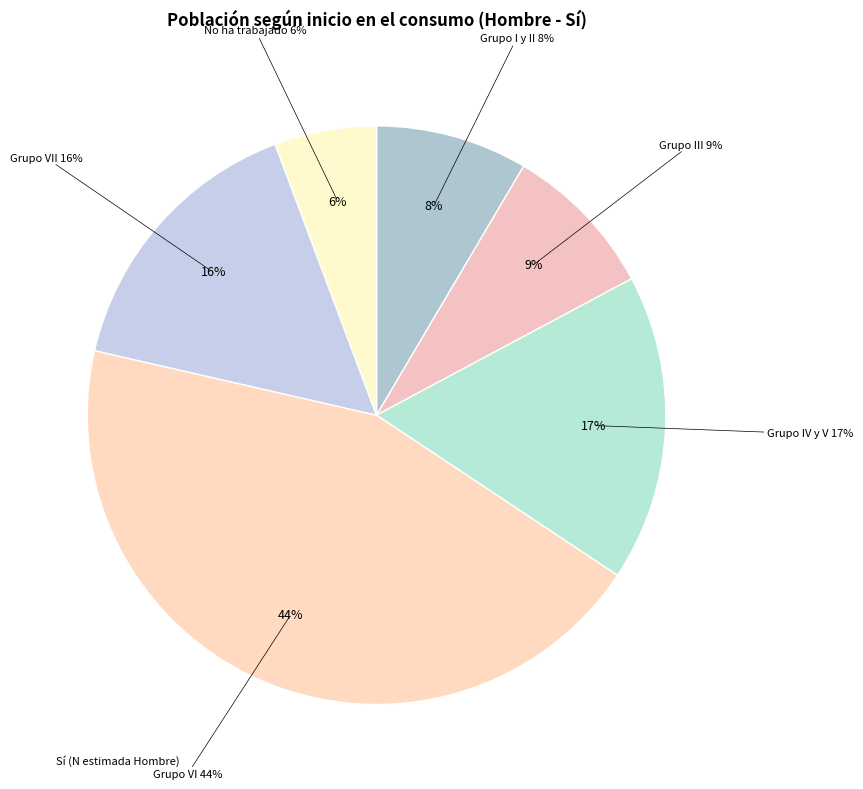

What is the change in value from Grupo III to Grupo IV y V?

+51425